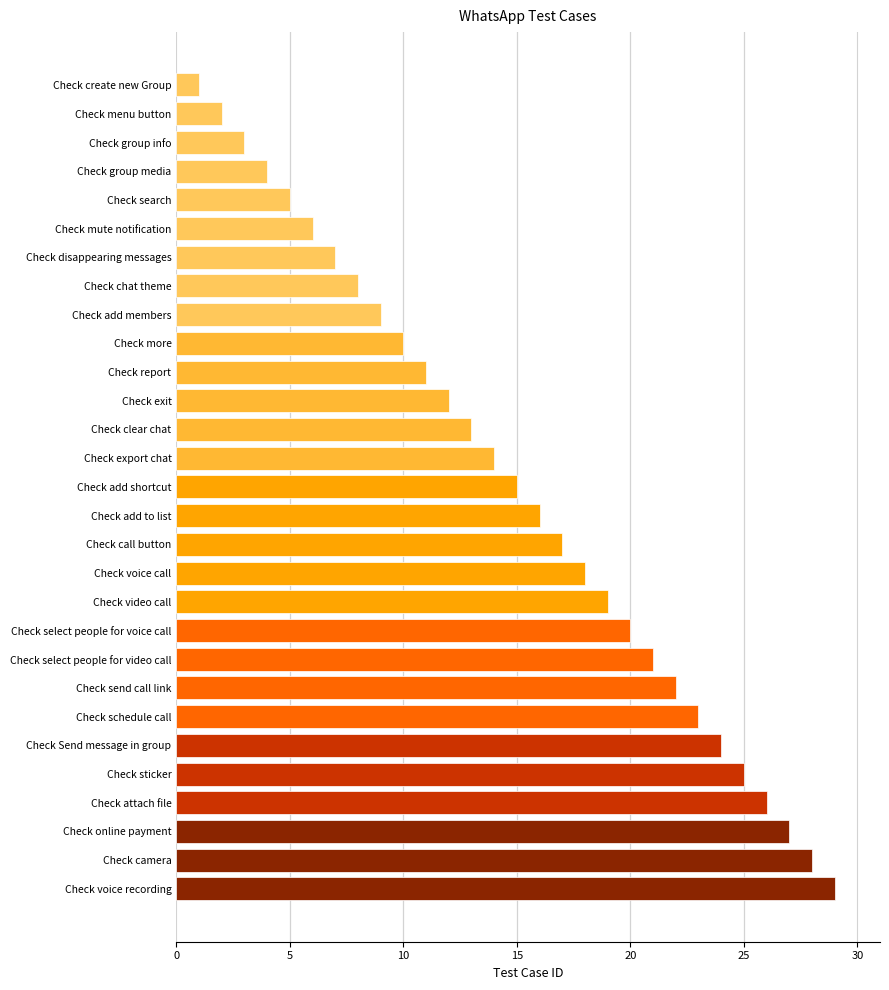

List the labels in order of value, smallest first.

Check create new Group, Check menu button, Check group info, Check group media, Check search, Check mute notification, Check disappearing messages, Check chat theme, Check add members, Check more, Check report, Check exit, Check clear chat, Check export chat, Check add shortcut, Check add to list, Check call button, Check voice call, Check video call, Check select people for voice call, Check select people for video call, Check send call link, Check schedule call, Check Send message in group, Check sticker, Check attach file, Check online payment, Check camera, Check voice recording